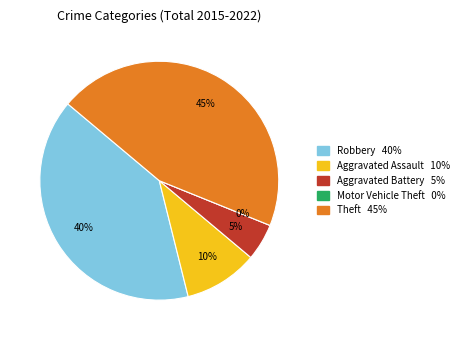

Does Aggravated Battery represent more than half of the total?

No